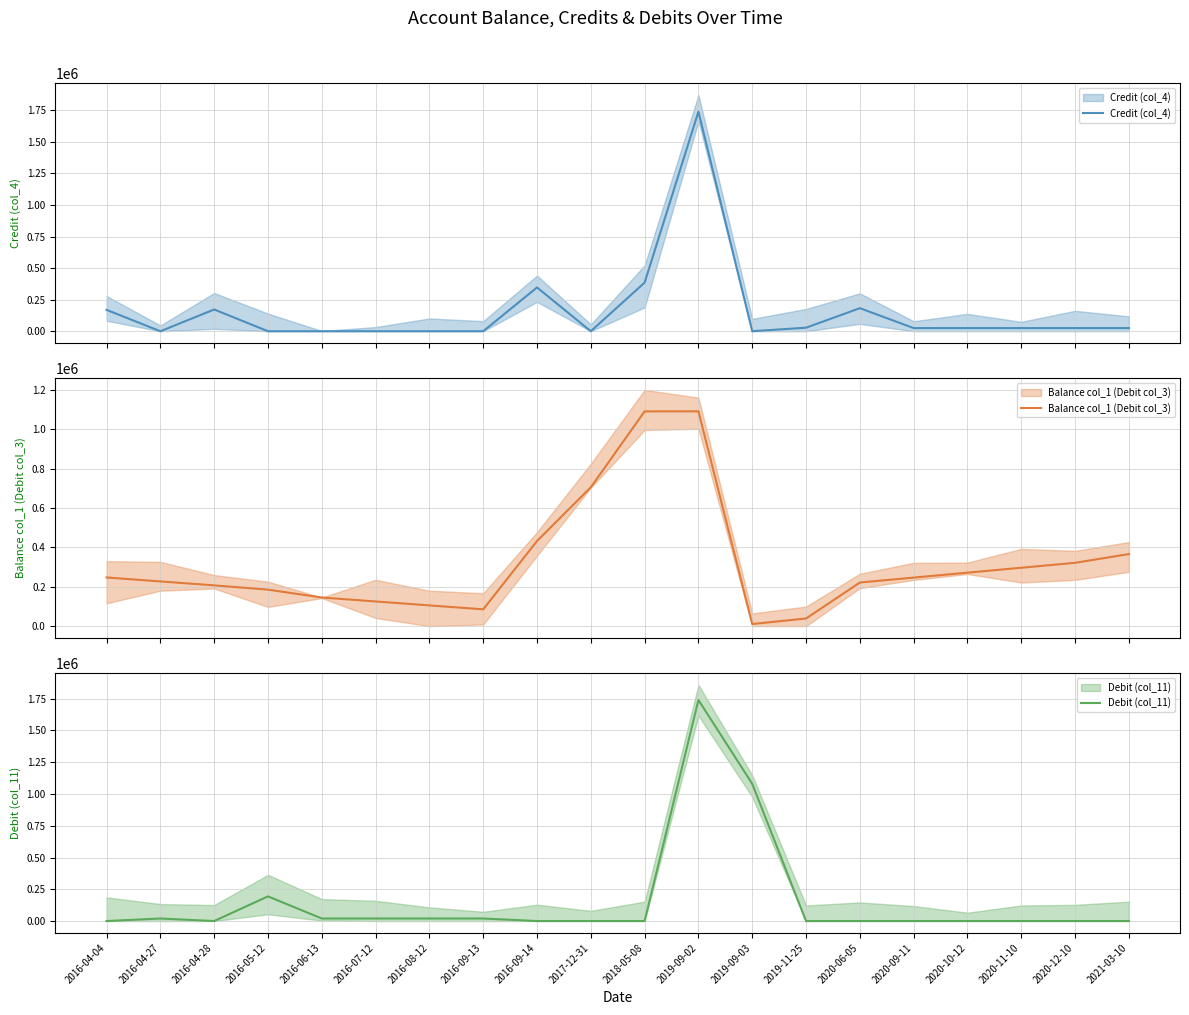

After their last crossing, which series has the higher values: Balance col_1 (Debit col_3) or Credit (col_4)?

Balance col_1 (Debit col_3)